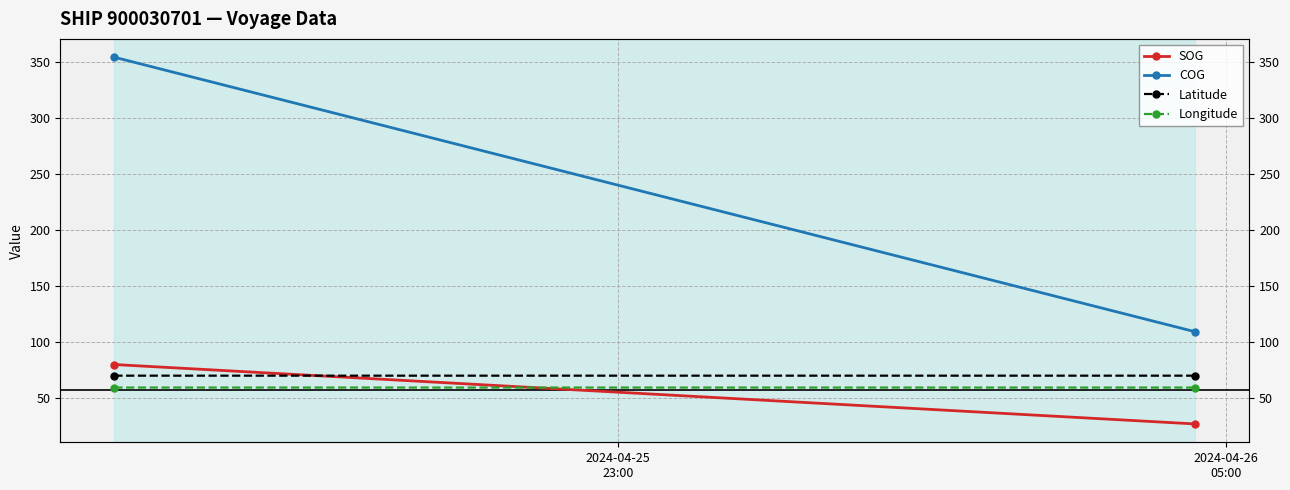

What is the value of the SOG point at the 2nd from the left?

27.3